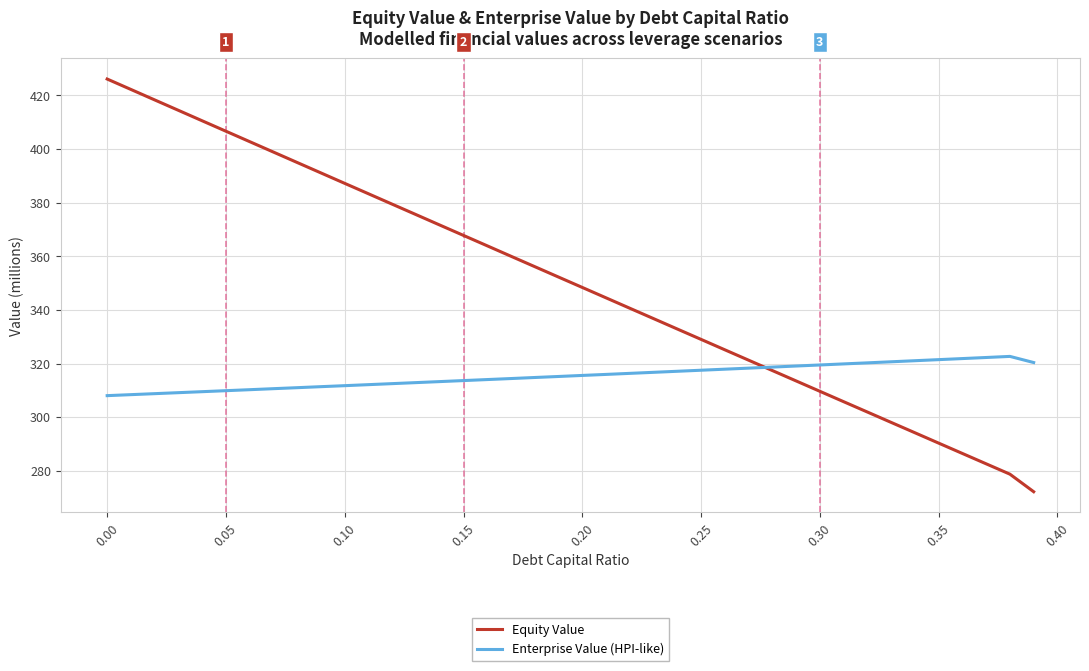

Rank the series by their maximum value, from highest to lowest.

Equity Value, Enterprise Value (HPI-like)